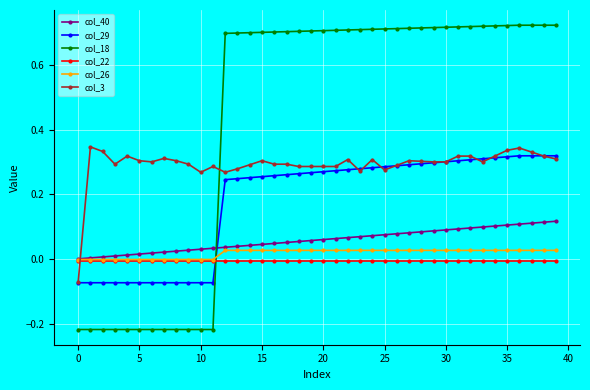

How many times do col_26 and col_3 cross each other?

1